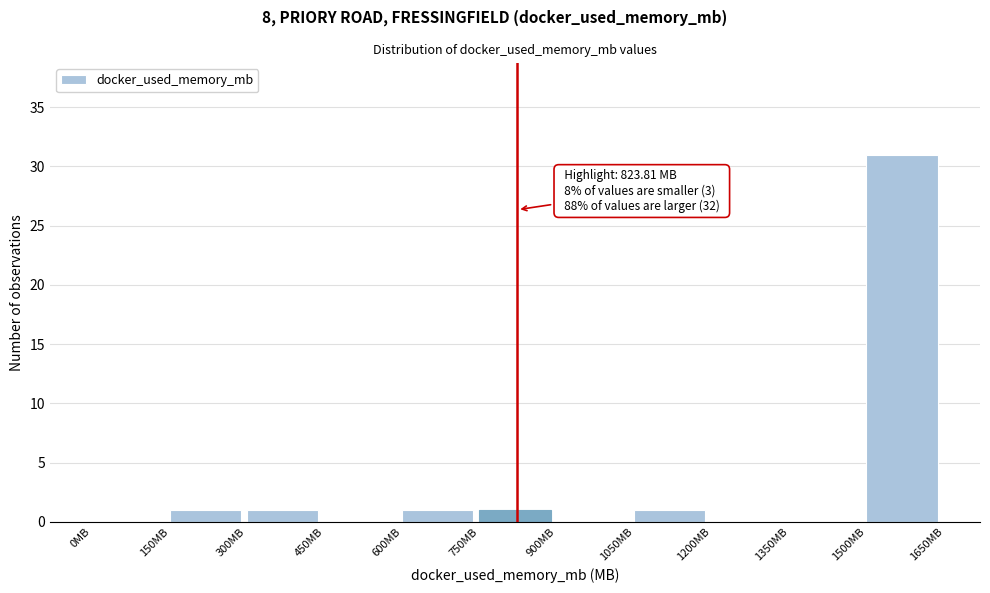

Which range on the x-axis has the tallest bar?

1500 to 1650